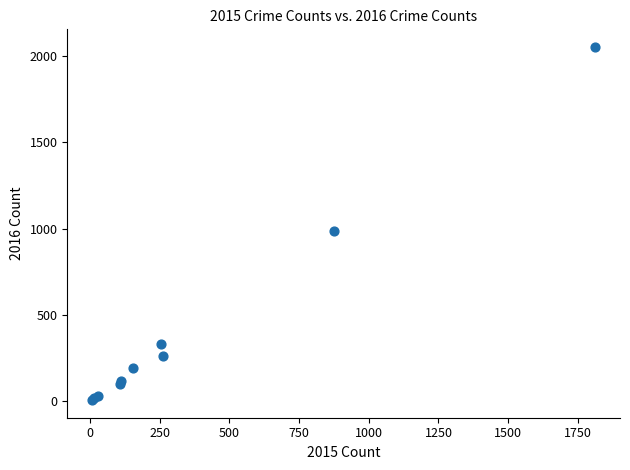

What Y value in the scatter plot is closest to 1030?

984